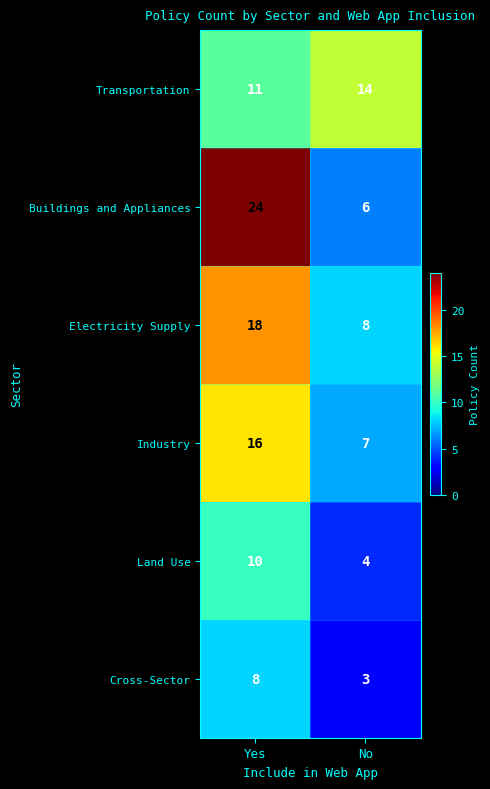

At No, list the series in order from smallest to largest.

Cross-Sector, Land Use, Buildings and Appliances, Industry, Electricity Supply, Transportation